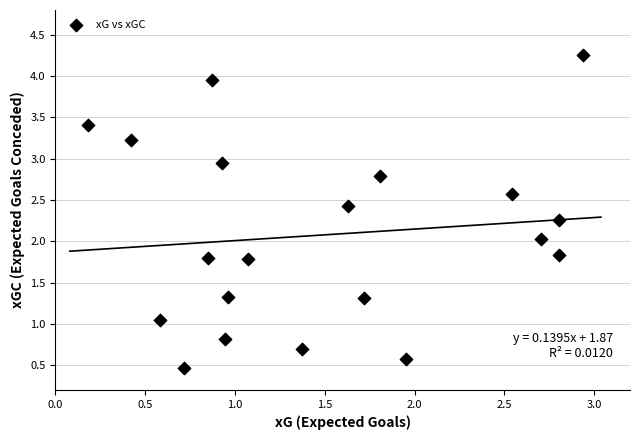

What is the range of X values (max minus min)?

2.8